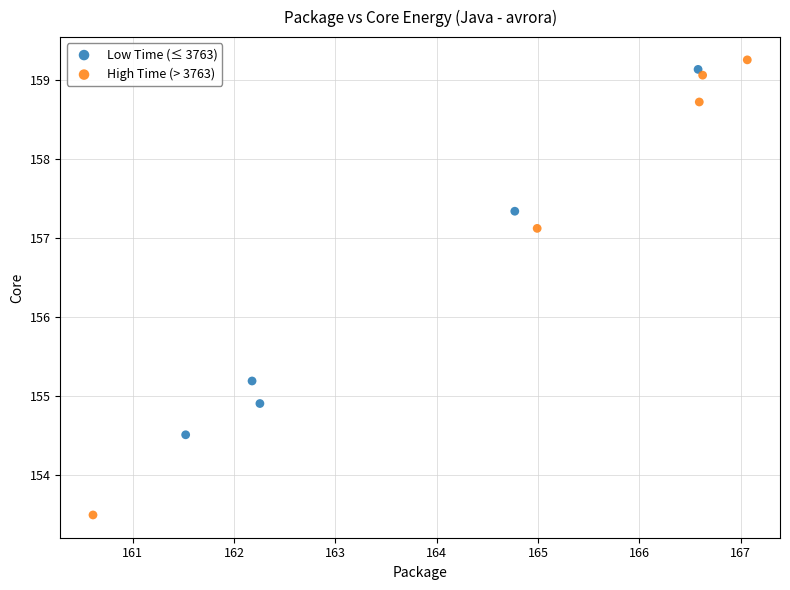

Which series has the widest spread of Y values?

High Time (> 3763)